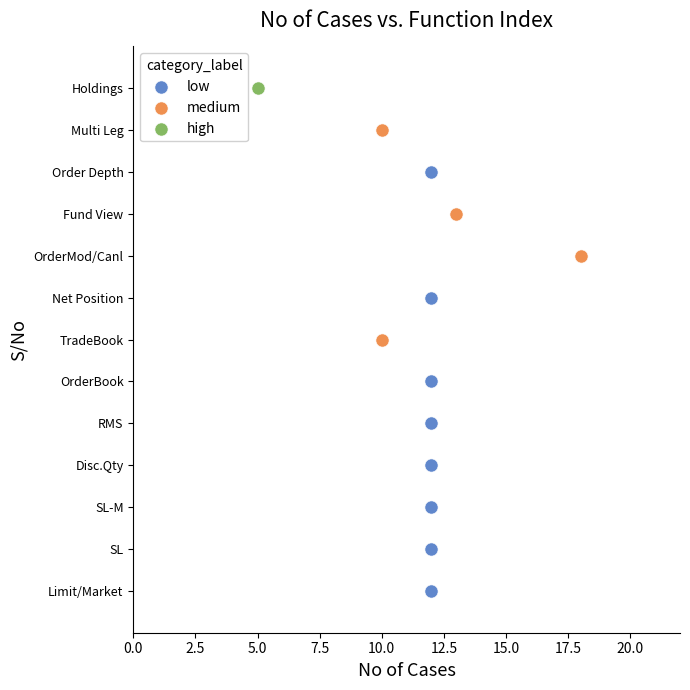

What are all the series names shown in the legend?

low, medium, high